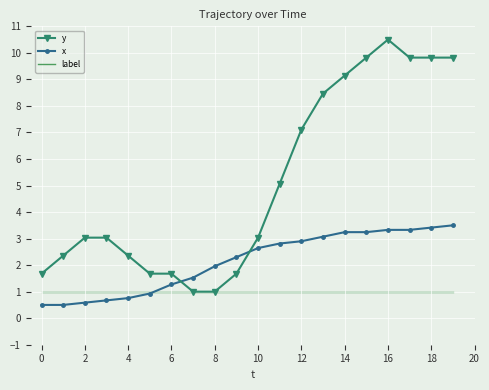

List the series in order of their overall mean, lowest first.

label, x, y